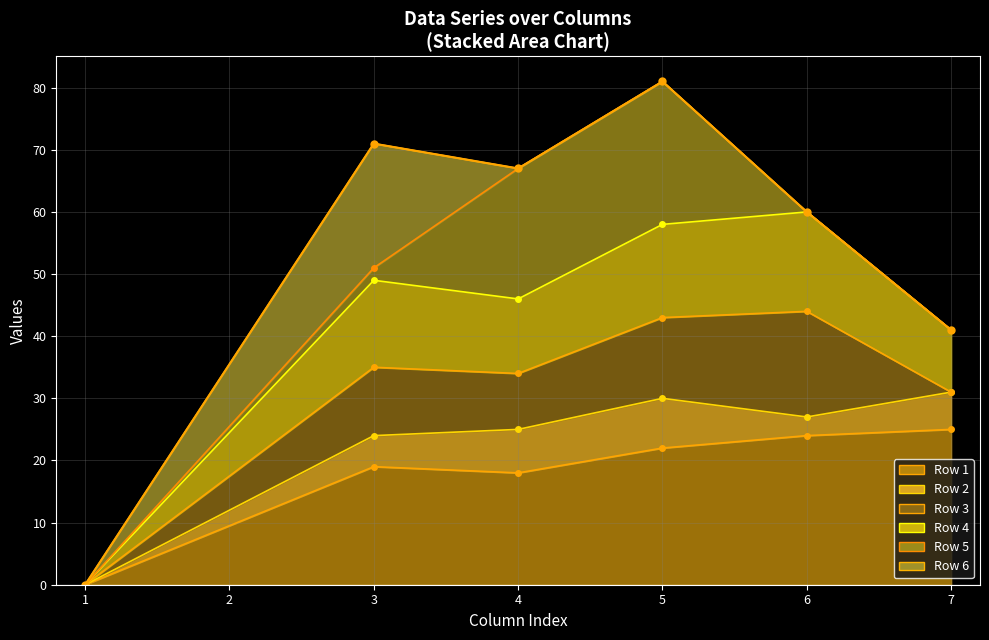

Which series has the widest spread of values?

Row 5 line